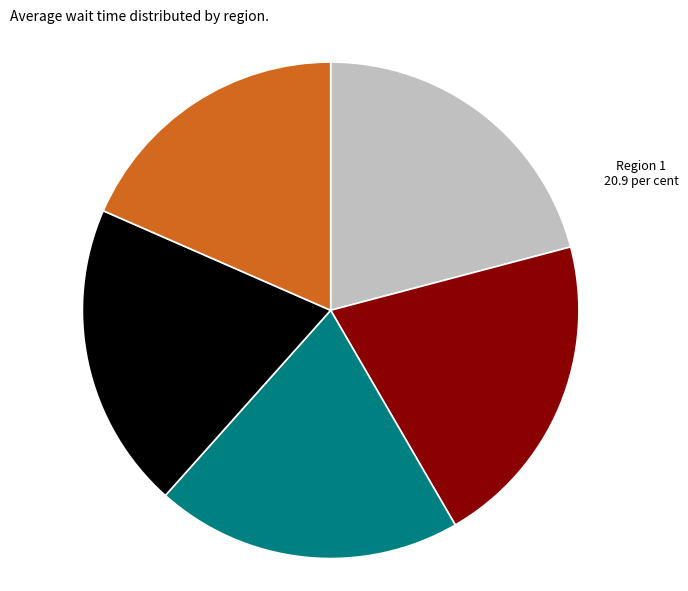

Between Region 5 and Region 3, which is larger?

Region 3